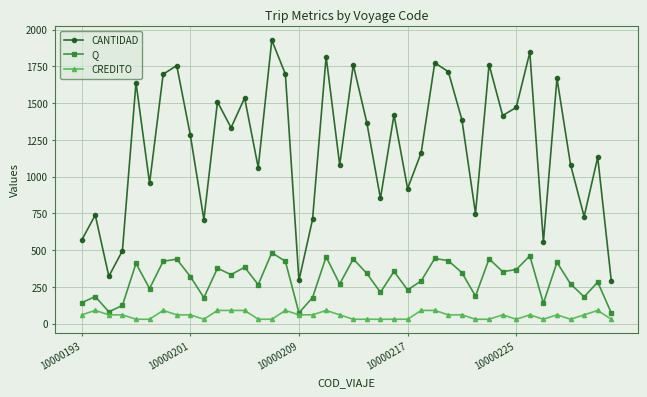

How many interior local valleys does the Q series have?

13